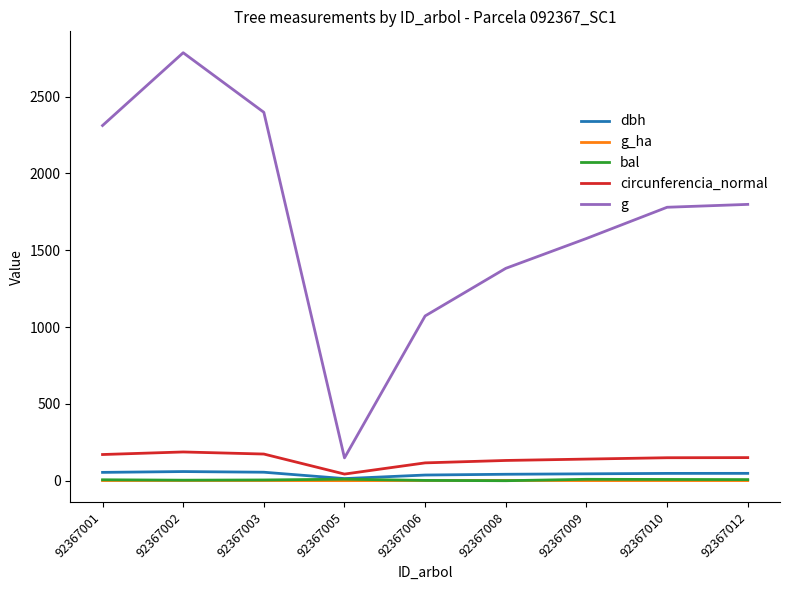

Count the number of data series in this chart.

5